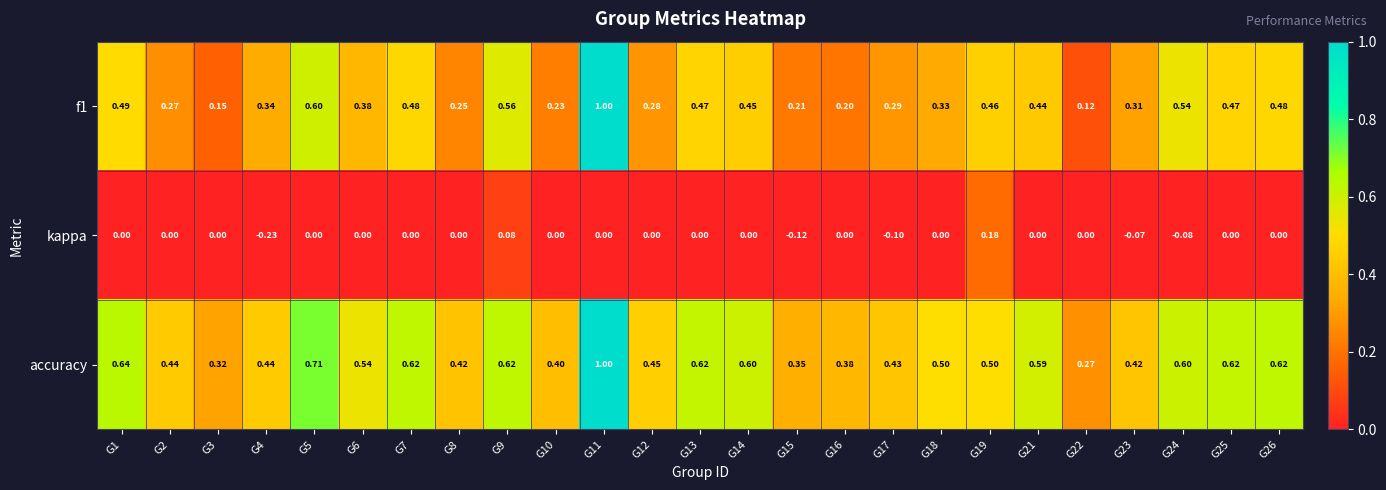

Which series has the largest total across all categories?

accuracy